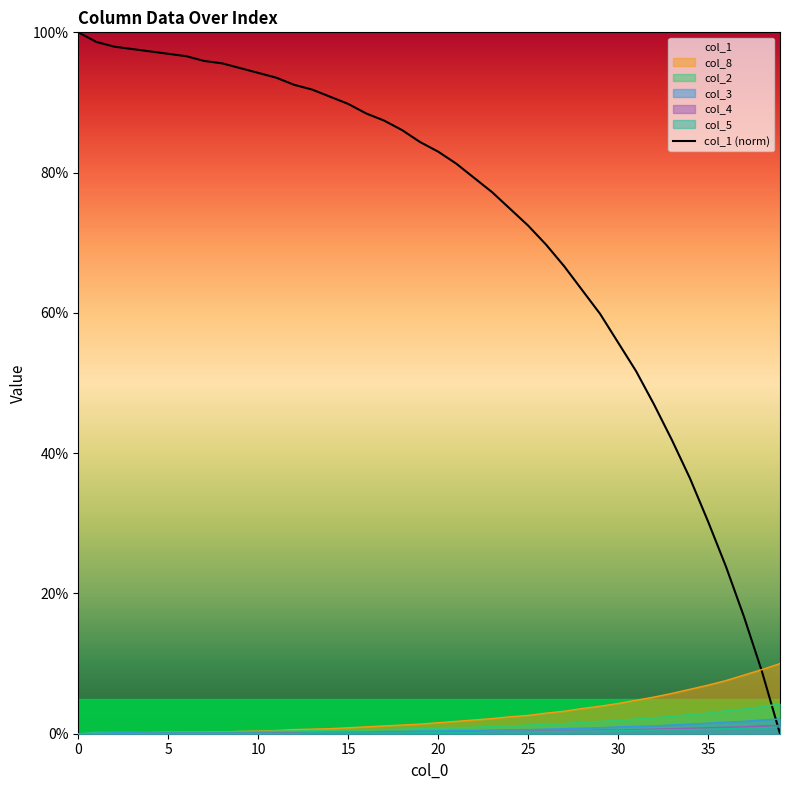

What is the change in value from 0 to 27?

-33.3